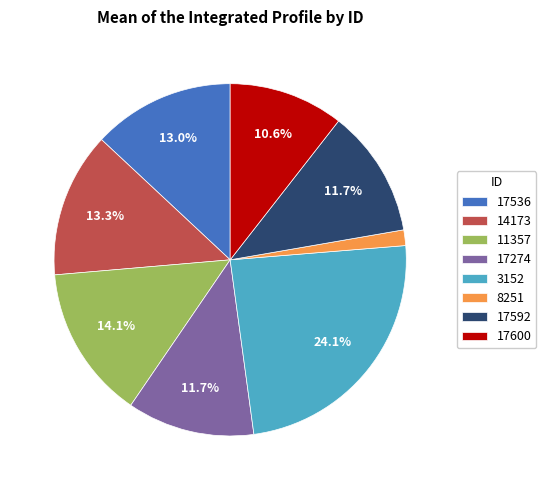

Does 17600 represent more than half of the total?

No